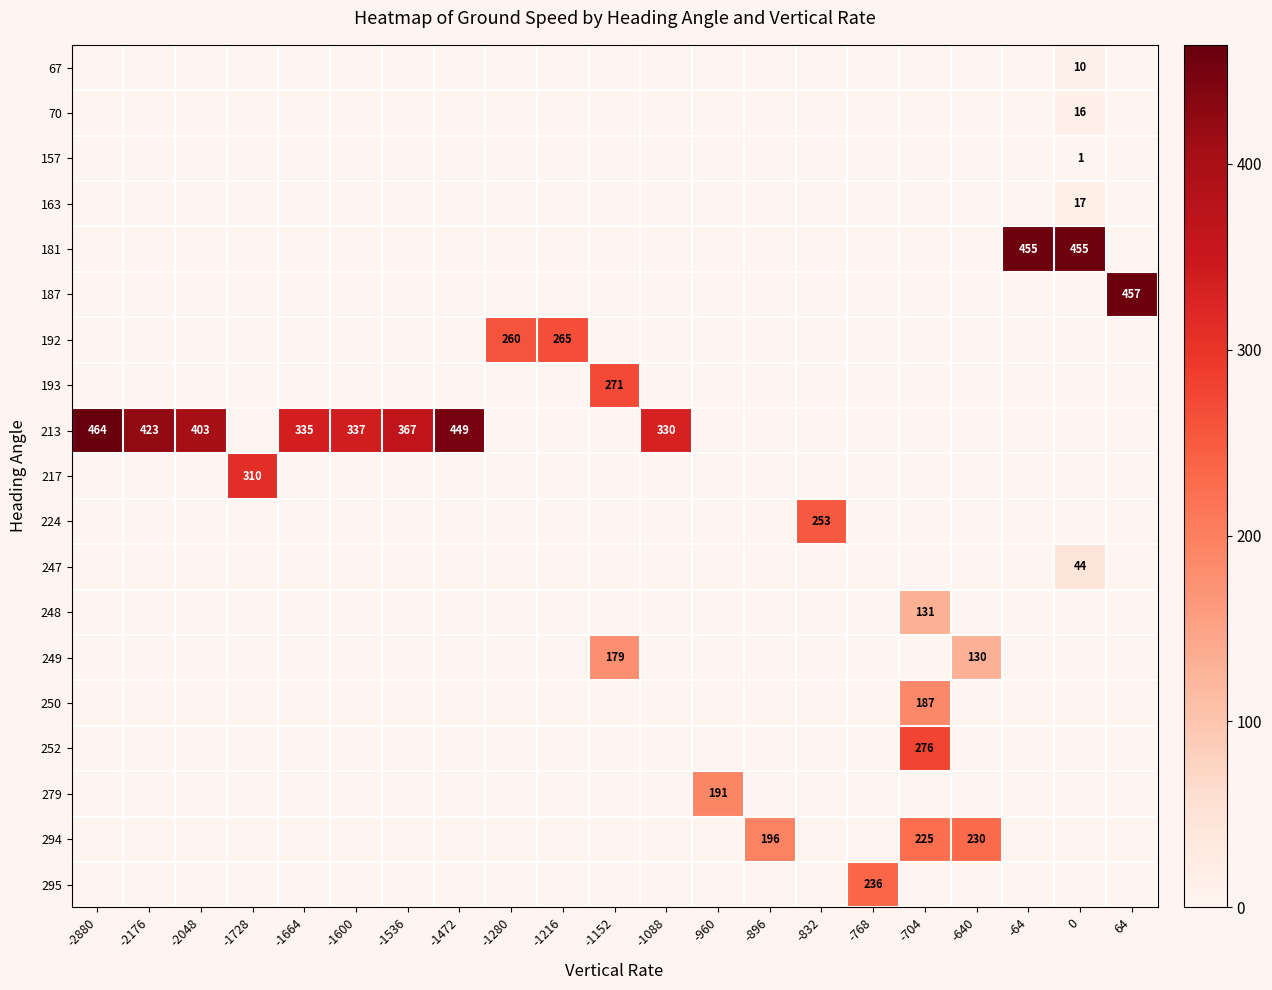

Reading left to right, transcribe all the data shown in this chart.

row_0: 0.0	0.0	0.0	0.0	0.0	0.0	0.0	0.0	0.0	0.0	0.0	0.0	0.0	0.0	0.0	0.0	0.0	0.0	0.0	10.0	0.0
row_1: 0.0	0.0	0.0	0.0	0.0	0.0	0.0	0.0	0.0	0.0	0.0	0.0	0.0	0.0	0.0	0.0	0.0	0.0	0.0	16.0	0.0
row_2: 0.0	0.0	0.0	0.0	0.0	0.0	0.0	0.0	0.0	0.0	0.0	0.0	0.0	0.0	0.0	0.0	0.0	0.0	0.0	1.0	0.0
row_3: 0.0	0.0	0.0	0.0	0.0	0.0	0.0	0.0	0.0	0.0	0.0	0.0	0.0	0.0	0.0	0.0	0.0	0.0	0.0	17.0	0.0
row_4: 0.0	0.0	0.0	0.0	0.0	0.0	0.0	0.0	0.0	0.0	0.0	0.0	0.0	0.0	0.0	0.0	0.0	0.0	455.0	455.7	0.0
row_5: 0.0	0.0	0.0	0.0	0.0	0.0	0.0	0.0	0.0	0.0	0.0	0.0	0.0	0.0	0.0	0.0	0.0	0.0	0.0	0.0	457.0
row_6: 0.0	0.0	0.0	0.0	0.0	0.0	0.0	0.0	260.0	265.0	0.0	0.0	0.0	0.0	0.0	0.0	0.0	0.0	0.0	0.0	0.0
row_7: 0.0	0.0	0.0	0.0	0.0	0.0	0.0	0.0	0.0	0.0	271.0	0.0	0.0	0.0	0.0	0.0	0.0	0.0	0.0	0.0	0.0
row_8: 464.0	423.5	403.0	0.0	335.5	337.5	367.0	449.0	0.0	0.0	0.0	330.0	0.0	0.0	0.0	0.0	0.0	0.0	0.0	0.0	0.0
row_9: 0.0	0.0	0.0	310.0	0.0	0.0	0.0	0.0	0.0	0.0	0.0	0.0	0.0	0.0	0.0	0.0	0.0	0.0	0.0	0.0	0.0
row_10: 0.0	0.0	0.0	0.0	0.0	0.0	0.0	0.0	0.0	0.0	0.0	0.0	0.0	0.0	253.0	0.0	0.0	0.0	0.0	0.0	0.0
row_11: 0.0	0.0	0.0	0.0	0.0	0.0	0.0	0.0	0.0	0.0	0.0	0.0	0.0	0.0	0.0	0.0	0.0	0.0	0.0	44.0	0.0
row_12: 0.0	0.0	0.0	0.0	0.0	0.0	0.0	0.0	0.0	0.0	0.0	0.0	0.0	0.0	0.0	0.0	131.0	0.0	0.0	0.0	0.0
row_13: 0.0	0.0	0.0	0.0	0.0	0.0	0.0	0.0	0.0	0.0	179.0	0.0	0.0	0.0	0.0	0.0	0.0	130.0	0.0	0.0	0.0
row_14: 0.0	0.0	0.0	0.0	0.0	0.0	0.0	0.0	0.0	0.0	0.0	0.0	0.0	0.0	0.0	0.0	187.0	0.0	0.0	0.0	0.0
row_15: 0.0	0.0	0.0	0.0	0.0	0.0	0.0	0.0	0.0	0.0	0.0	0.0	0.0	0.0	0.0	0.0	276.0	0.0	0.0	0.0	0.0
row_16: 0.0	0.0	0.0	0.0	0.0	0.0	0.0	0.0	0.0	0.0	0.0	0.0	191.0	0.0	0.0	0.0	0.0	0.0	0.0	0.0	0.0
row_17: 0.0	0.0	0.0	0.0	0.0	0.0	0.0	0.0	0.0	0.0	0.0	0.0	0.0	196.0	0.0	0.0	225.0	230.0	0.0	0.0	0.0
row_18: 0.0	0.0	0.0	0.0	0.0	0.0	0.0	0.0	0.0	0.0	0.0	0.0	0.0	0.0	0.0	236.0	0.0	0.0	0.0	0.0	0.0